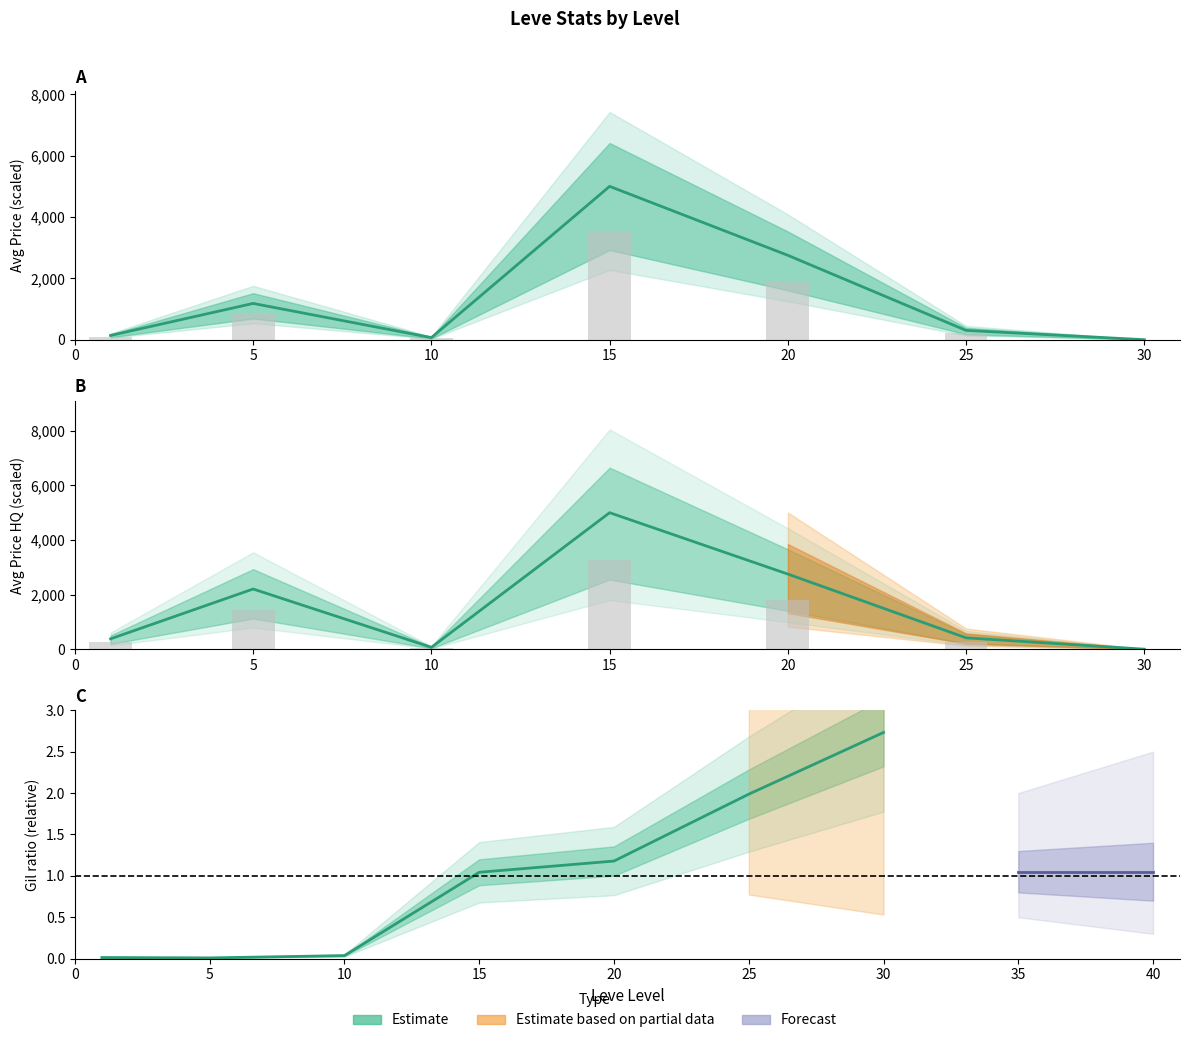

What is the maximum value shown in the chart?

5000.0